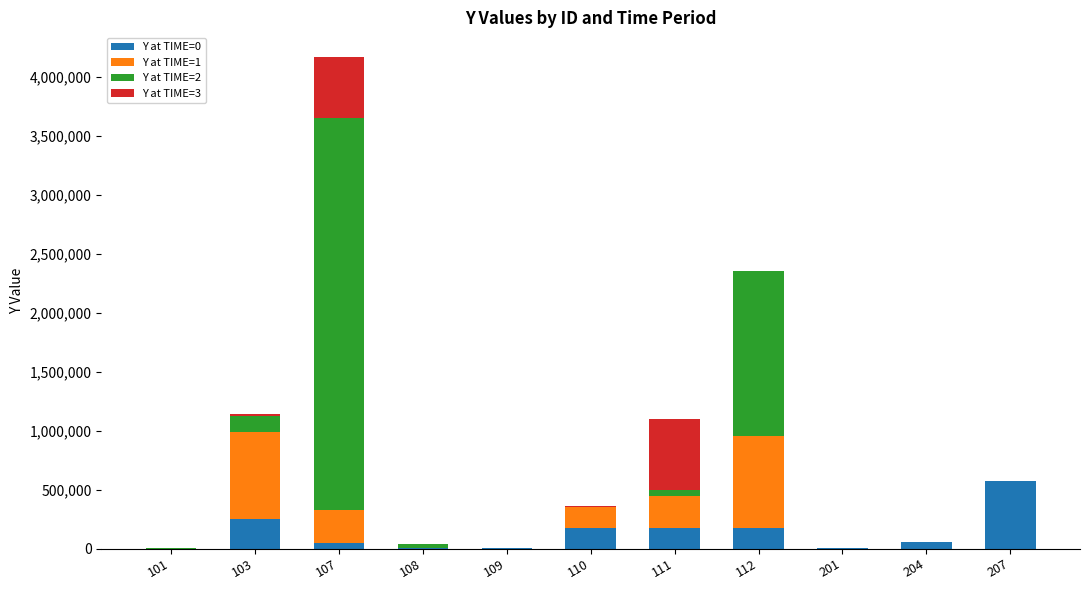

Are the bars horizontal?

No